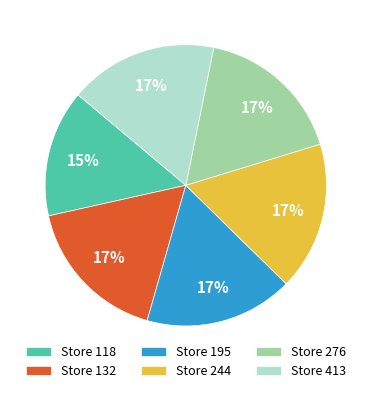

Between Store 118 and Store 244, which is larger?

Store 244